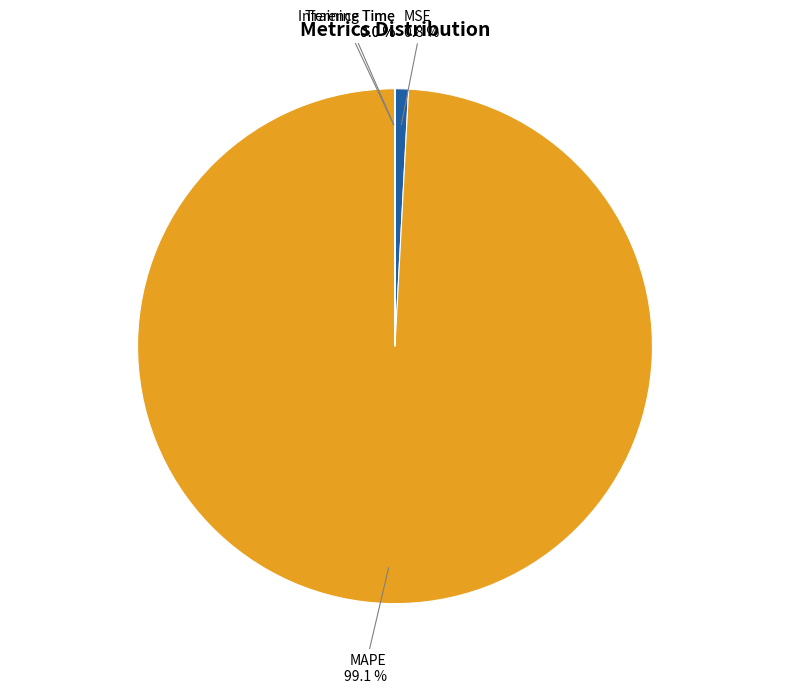

What is the largest slice in the pie chart?

MAPE